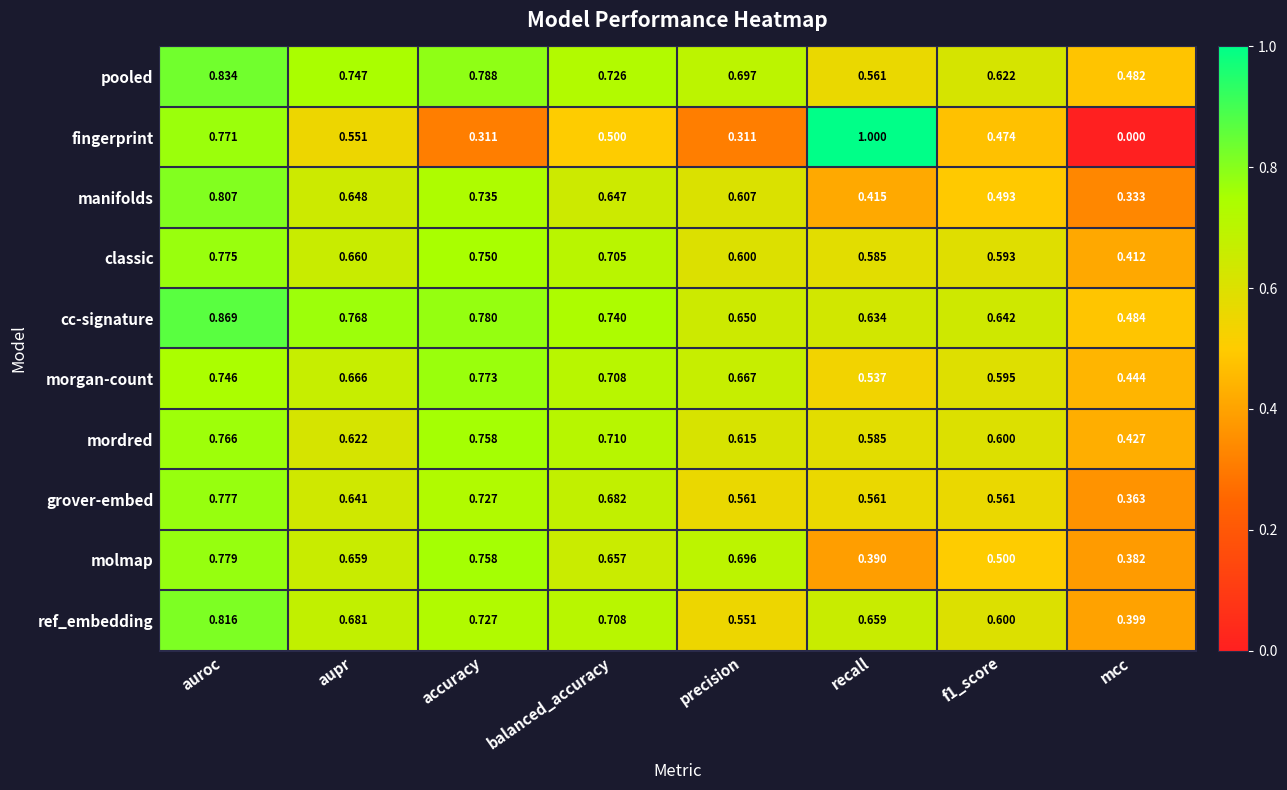

Is the value of ref_embedding at precision greater than the value of grover-embed at aupr?

No